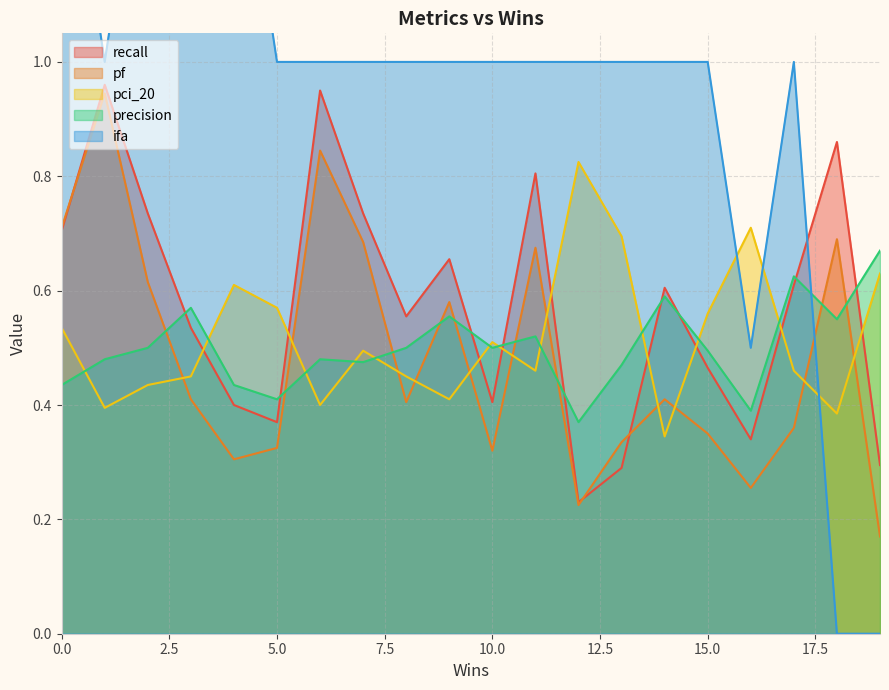

At how many categories does at least one series exceed 0?

20